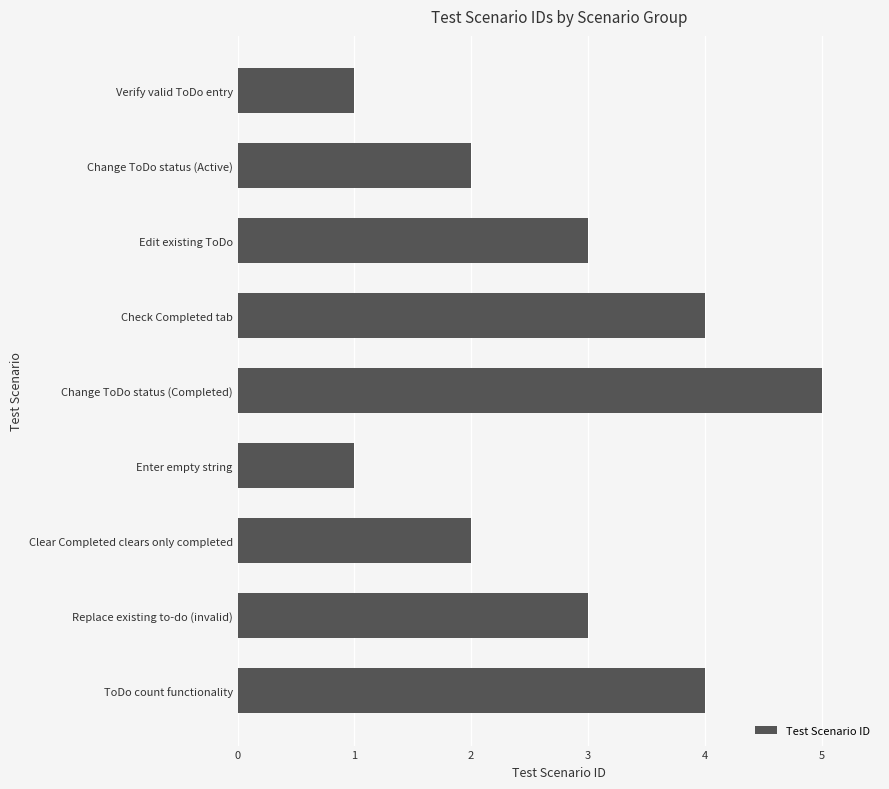

Which has a higher value, Clear Completed clears only completed or Verify valid ToDo entry?

Clear Completed clears only completed